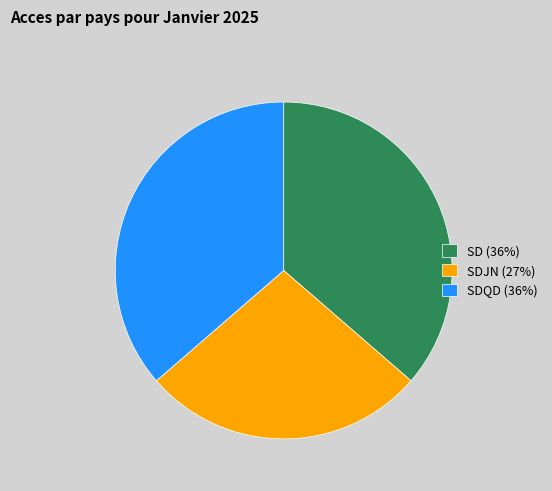

Between SDJN (27%) and SDQD (36%), which is larger?

SDQD (36%)